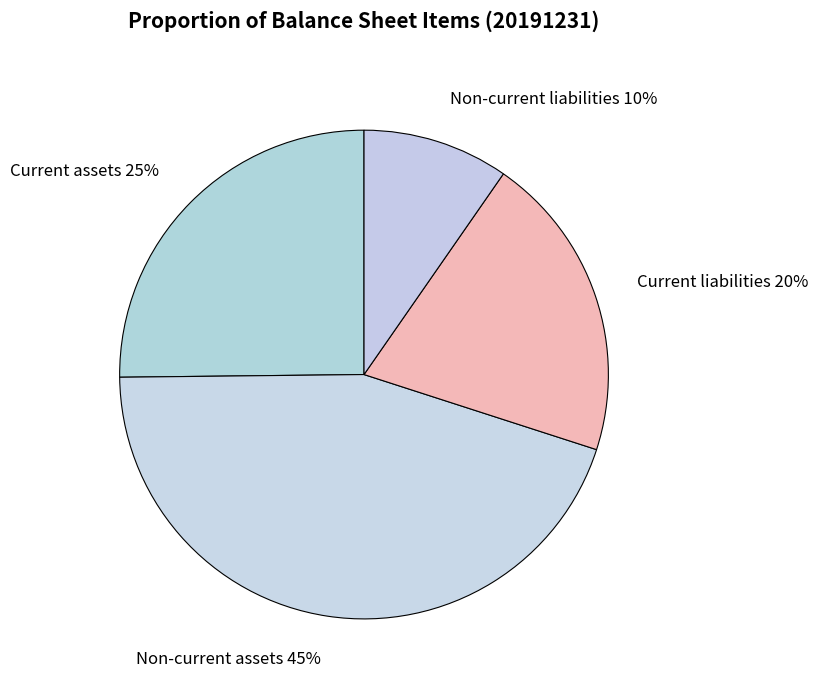

Between Non-current liabilities 10% and Current liabilities 20%, which is larger?

Current liabilities 20%